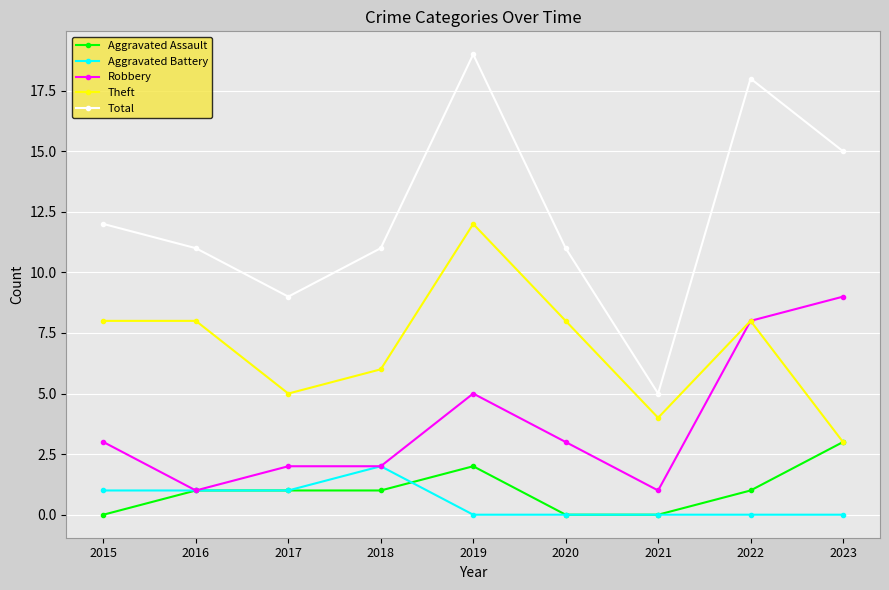

Which series has the largest total across all categories?

Total